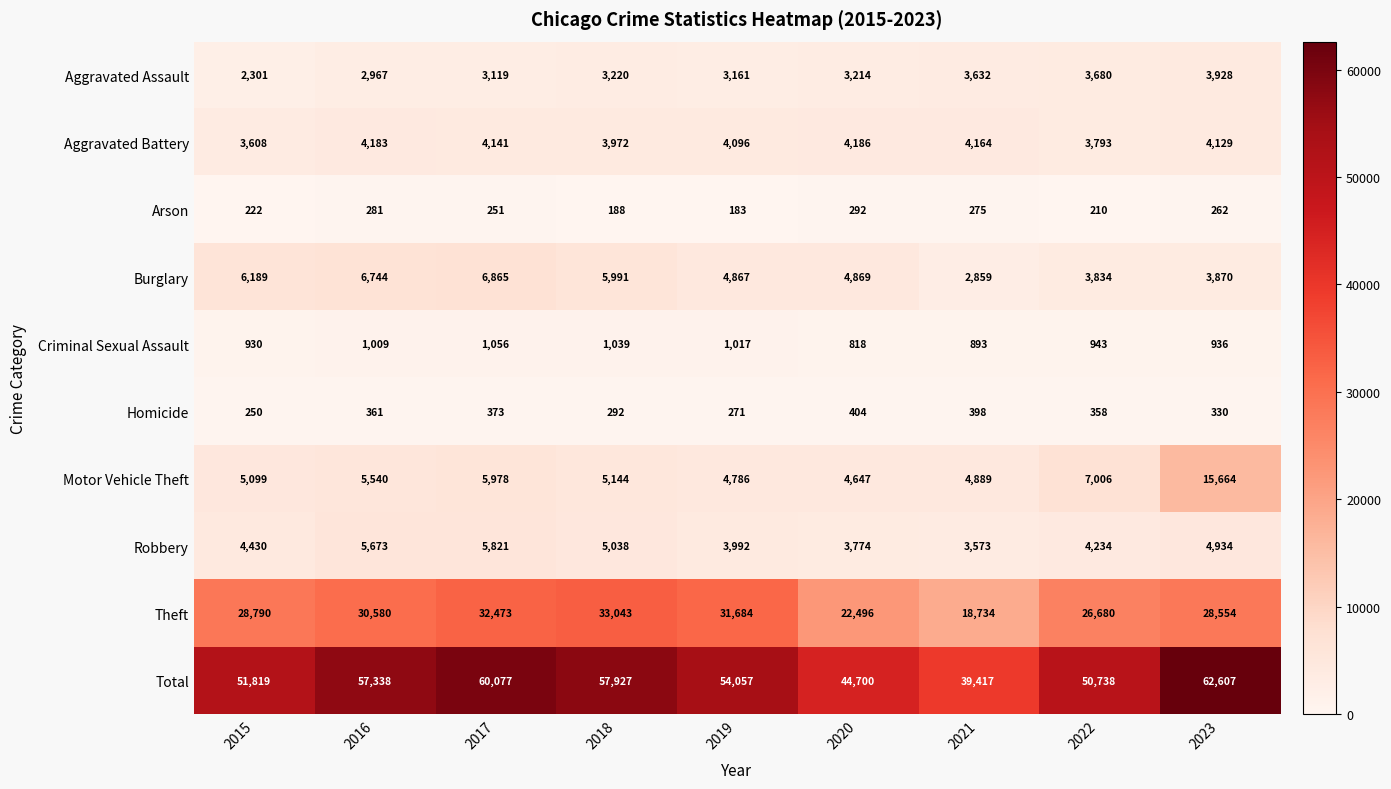

At how many categories does at least one series exceed 55814?

4